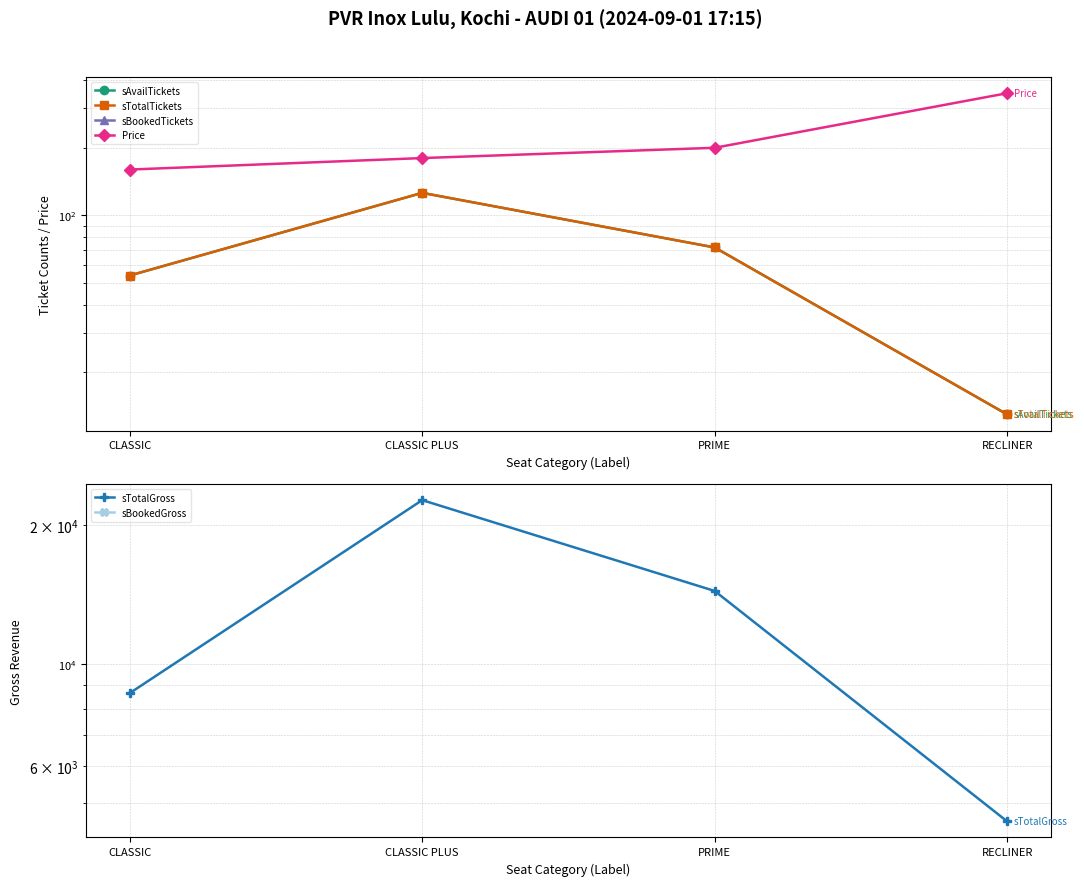

At which category does sTotalGross reach its first local peak?

CLASSIC PLUS